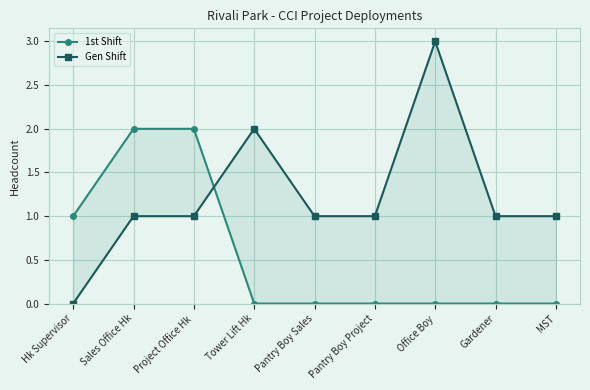

How many 1st Shift values are between 0 and 1?

7